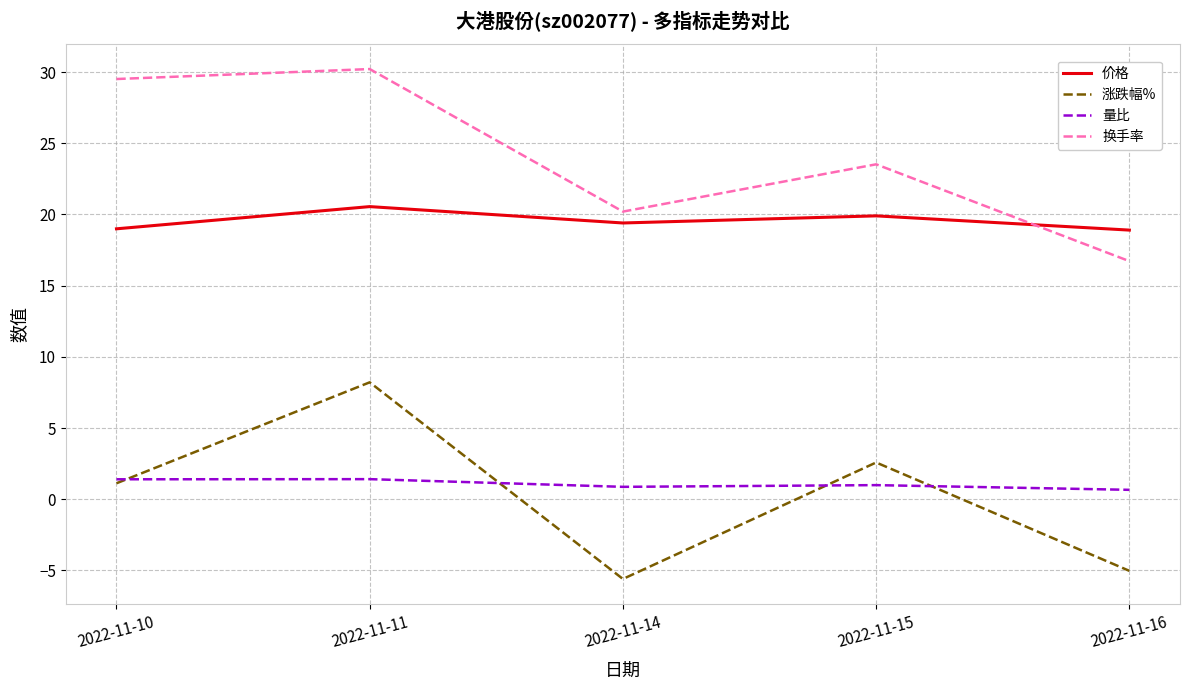

Where do 换手率 and 价格 first cross each other?

2022-11-15 and 2022-11-16